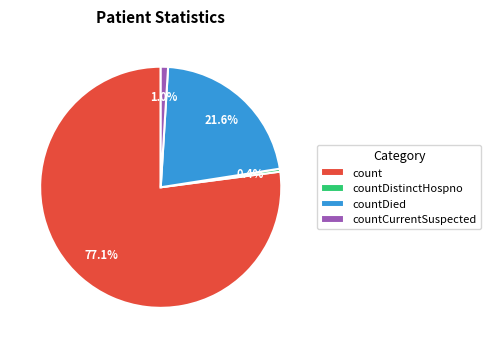

Is there a majority slice in this chart?

Yes